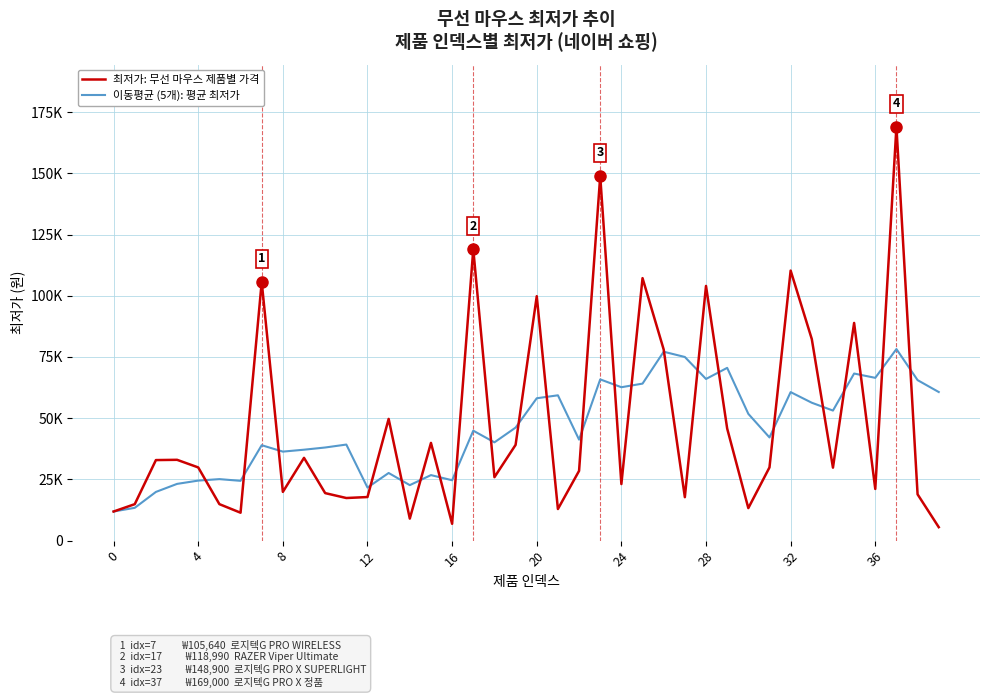

Which series ends up on top after the final intersection of 최저가: 무선 마우스 제품별 가격 and 이동평균 (5개): 평균 최저가?

이동평균 (5개): 평균 최저가